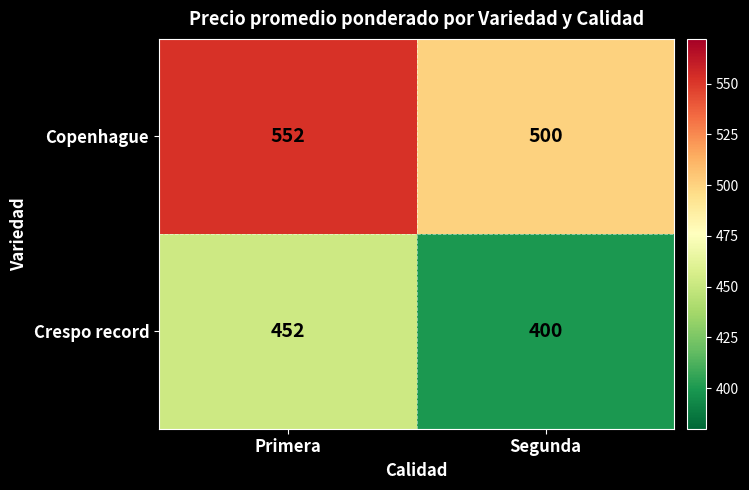

What is the spread (max minus min) of values at Segunda?

100